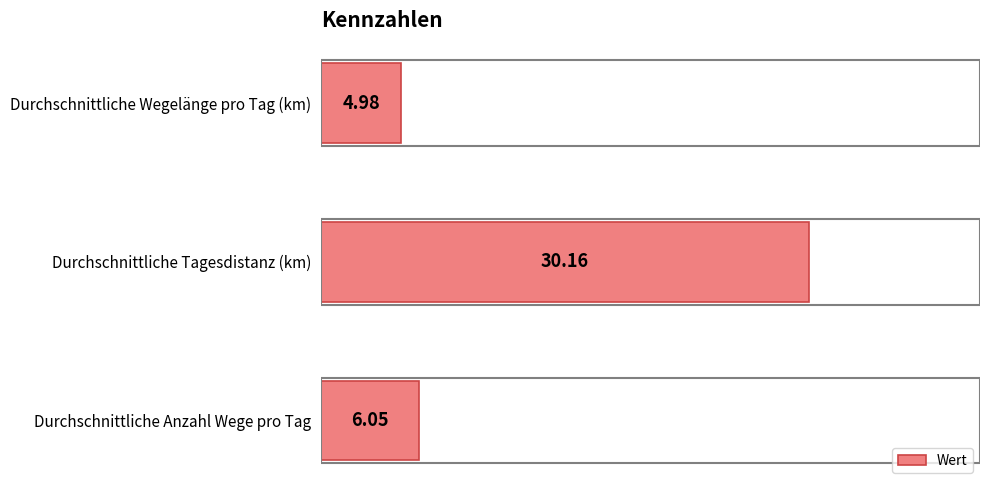

Which has a higher value, Durchschnittliche Anzahl Wege pro Tag or Durchschnittliche Wegelänge pro Tag (km)?

Durchschnittliche Anzahl Wege pro Tag